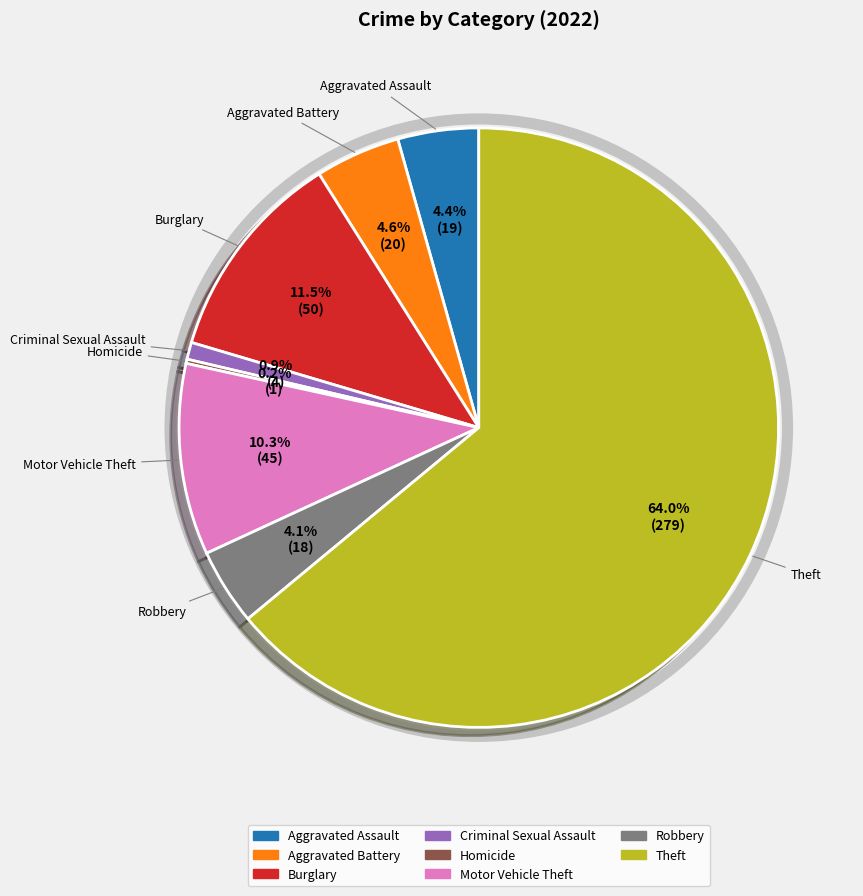

Does any single category account for the majority?

Yes